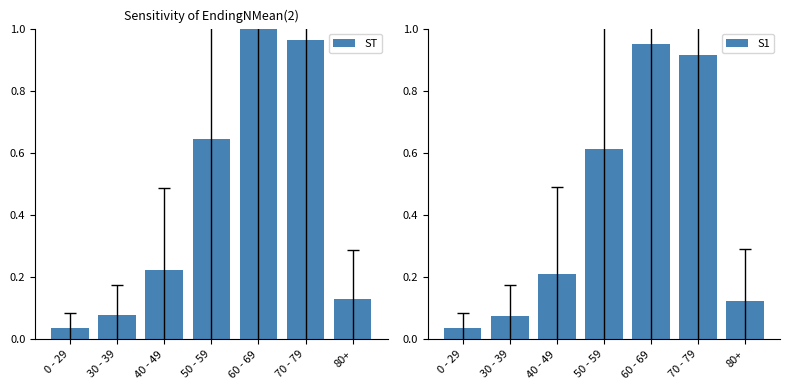

List the series in order of their overall mean, lowest first.

S1, ST